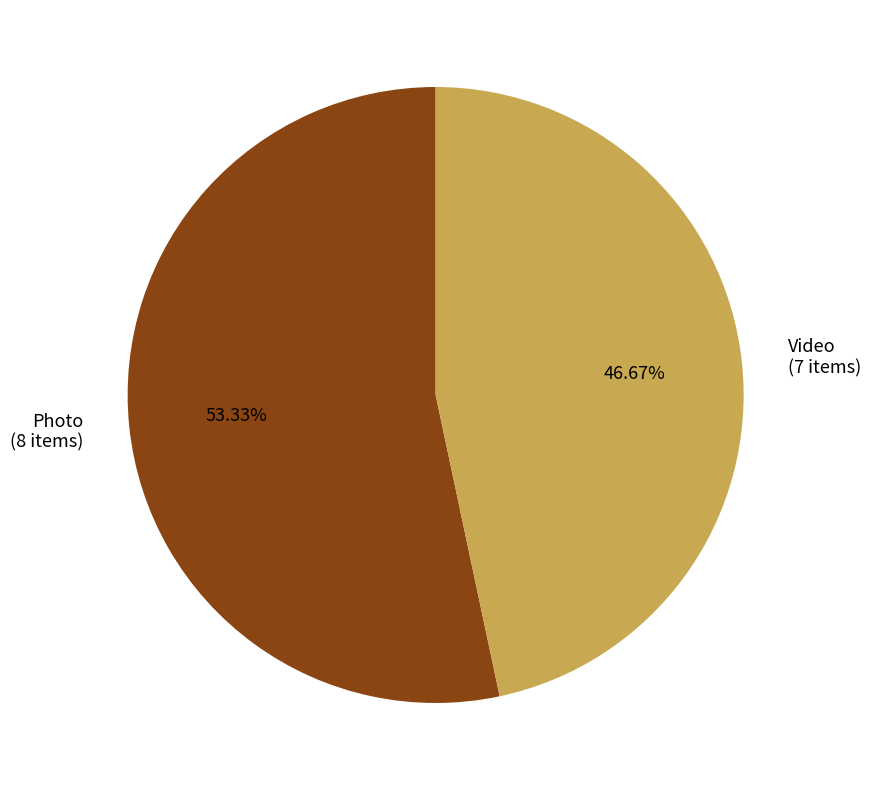

To the nearest percent, what percentage of the pie is Photo?

53%